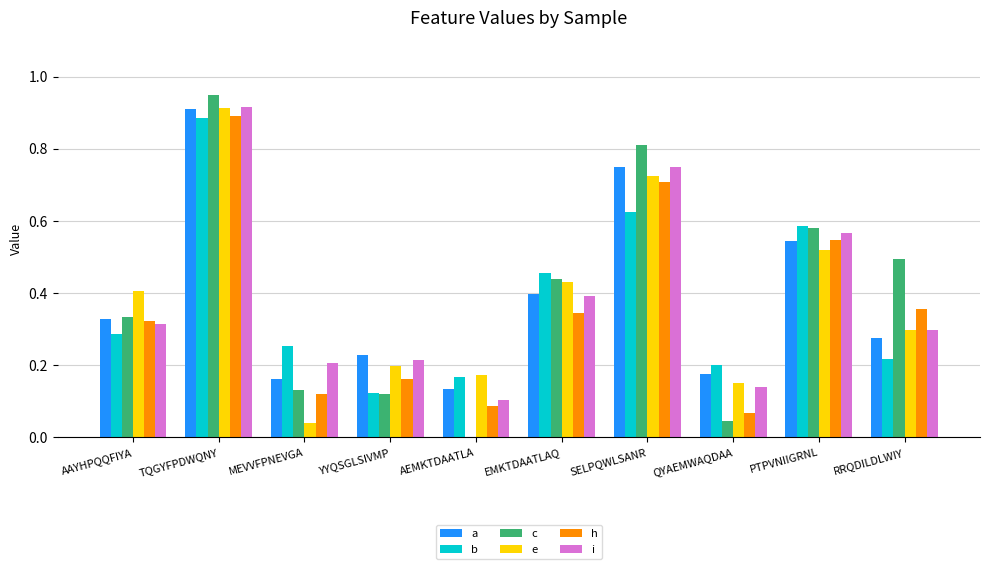

Which category has the highest value across all series?

TQGYFPDWQNY